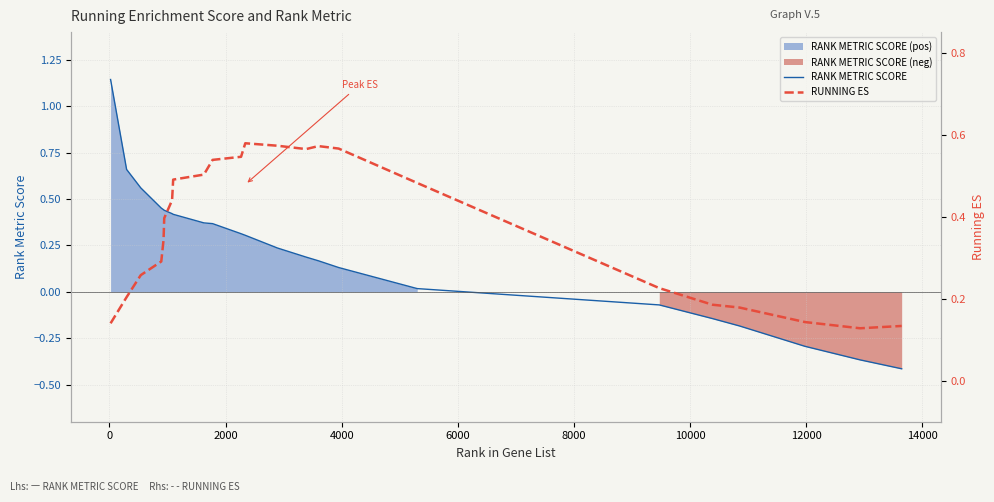

Rank the series at 2000 from highest to lowest value.

RANK METRIC SCORE, RUNNING ES